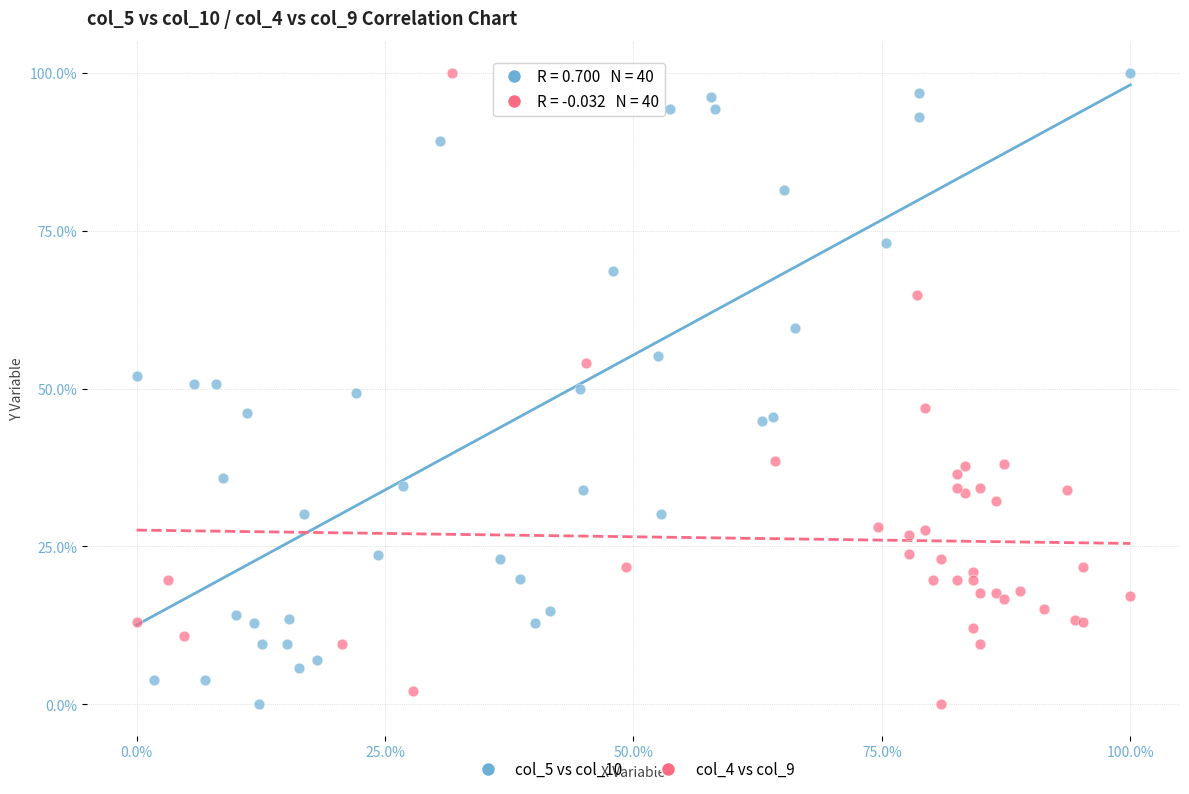

What are all the series names shown in the legend?

col_5 vs col_10, col_4 vs col_9